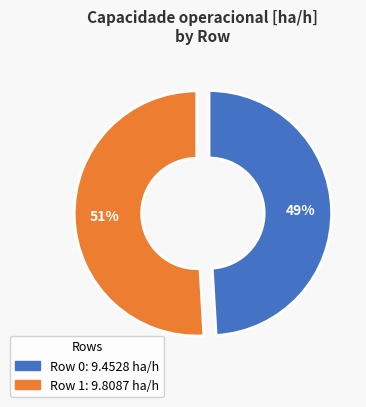

Which category has the biggest portion of the pie?

Row 1